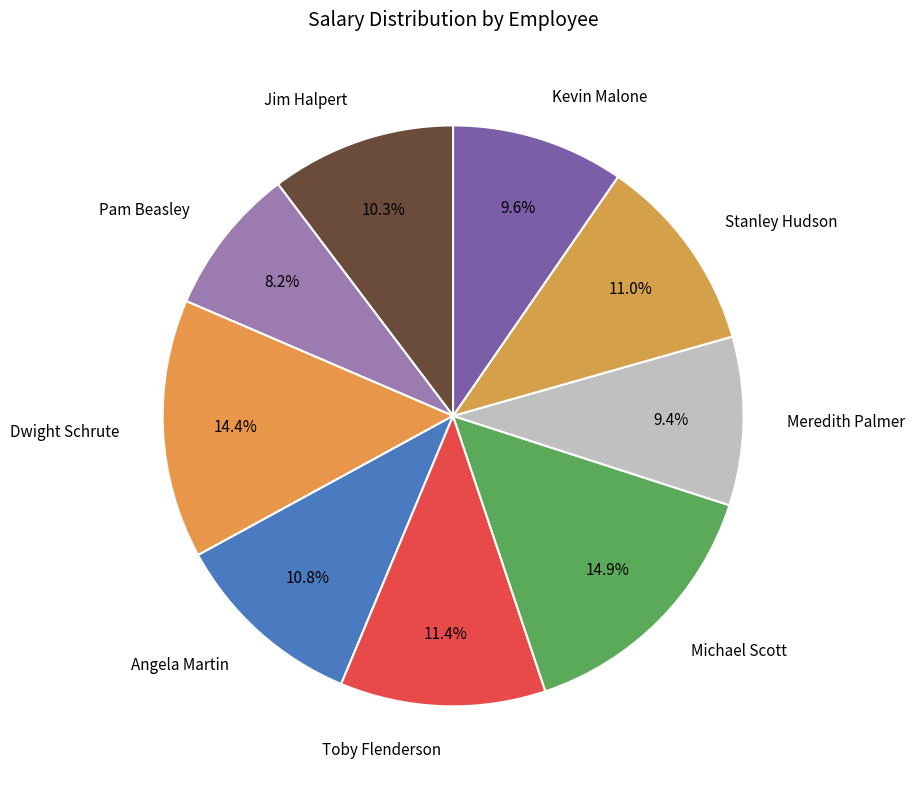

To the nearest percent, what is the difference between the Dwight Schrute and Stanley Hudson slice percentages?

3%